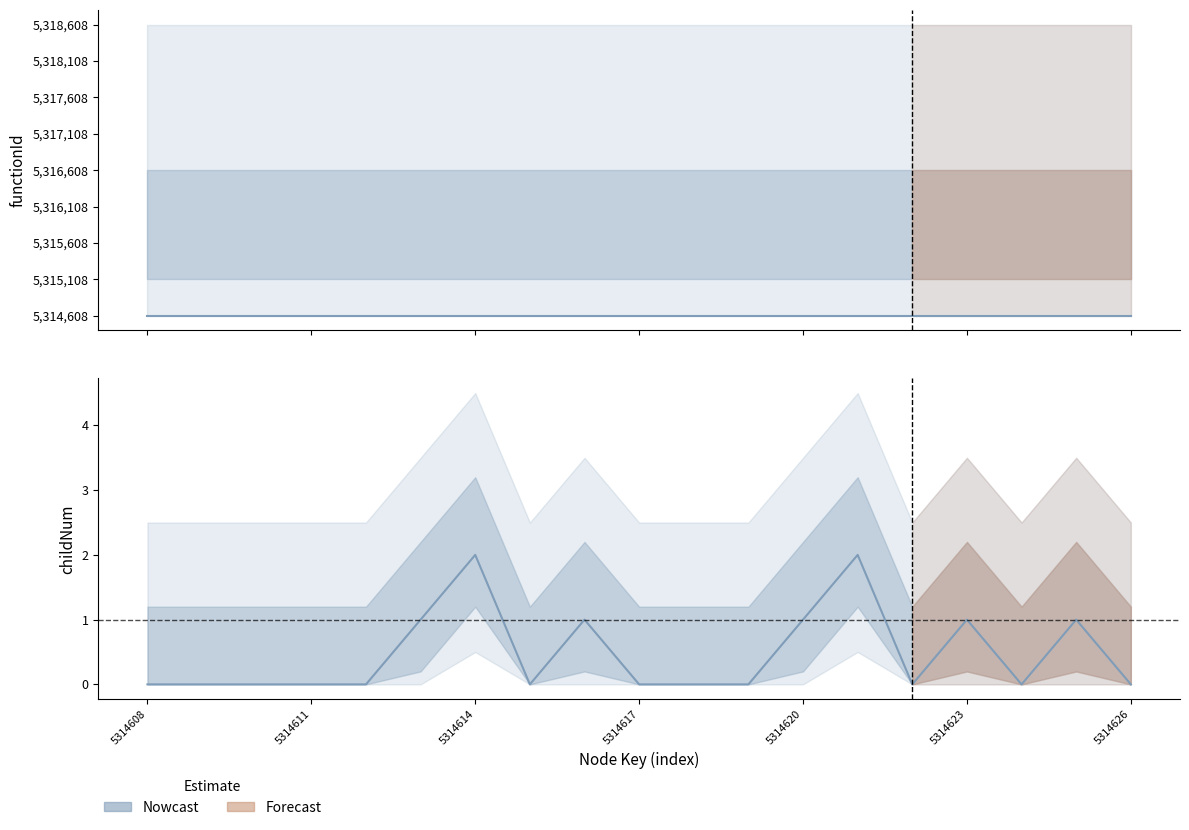

Which label corresponds to the largest value in the chart?

5314614